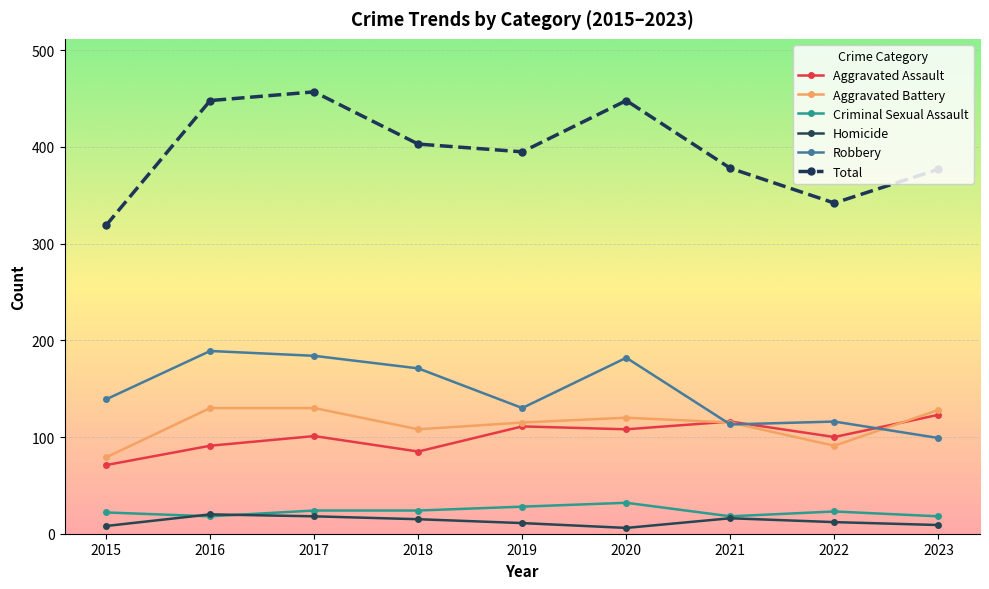

What is the sum of the Homicide values at 2018 and 2023?

24